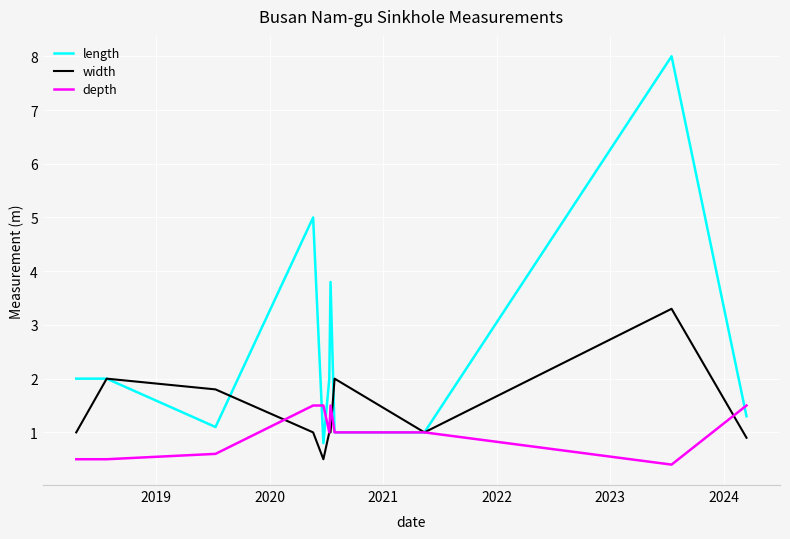

Which series has the largest range (max minus min)?

length